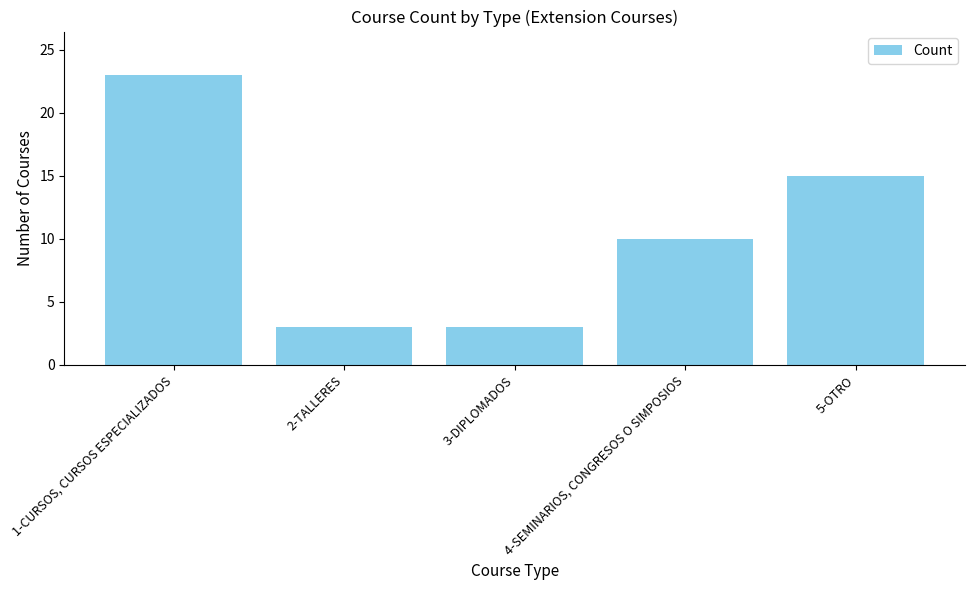

Does the chart contain stacked bars?

No